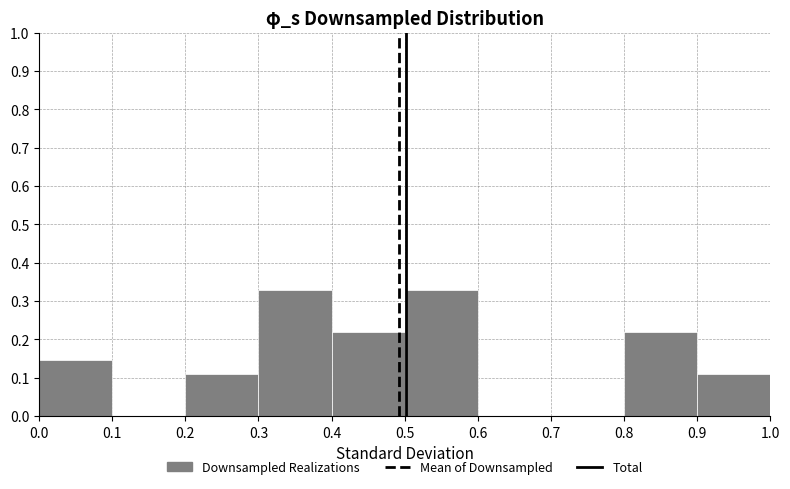

What is the height of the bar covering 0.9 to 1.0 on the x-axis? The values are not printed on the chart, so give them approximately, as read against the axis.

0.11